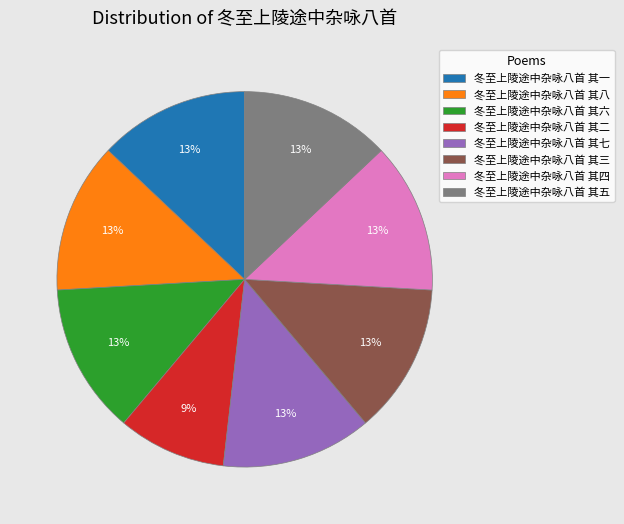

How many slices are in this pie chart?

8